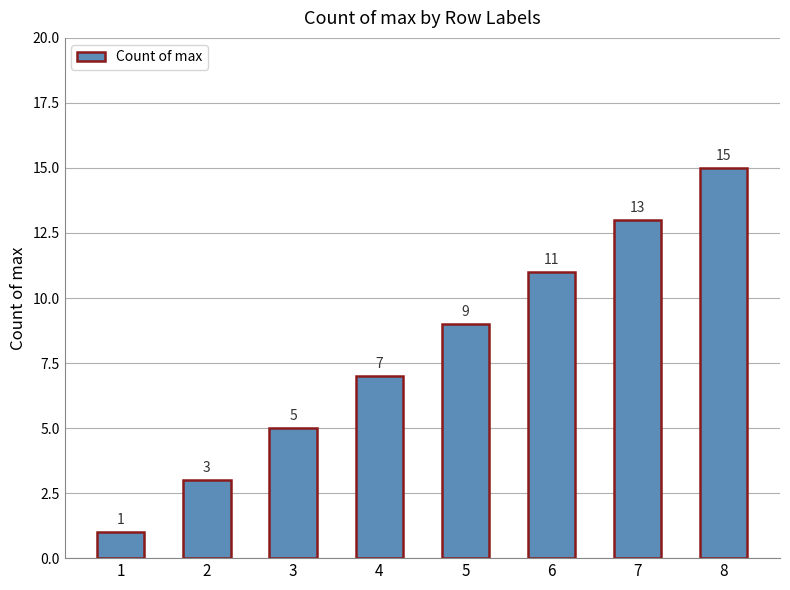

At which label is the value closest to 8?

4